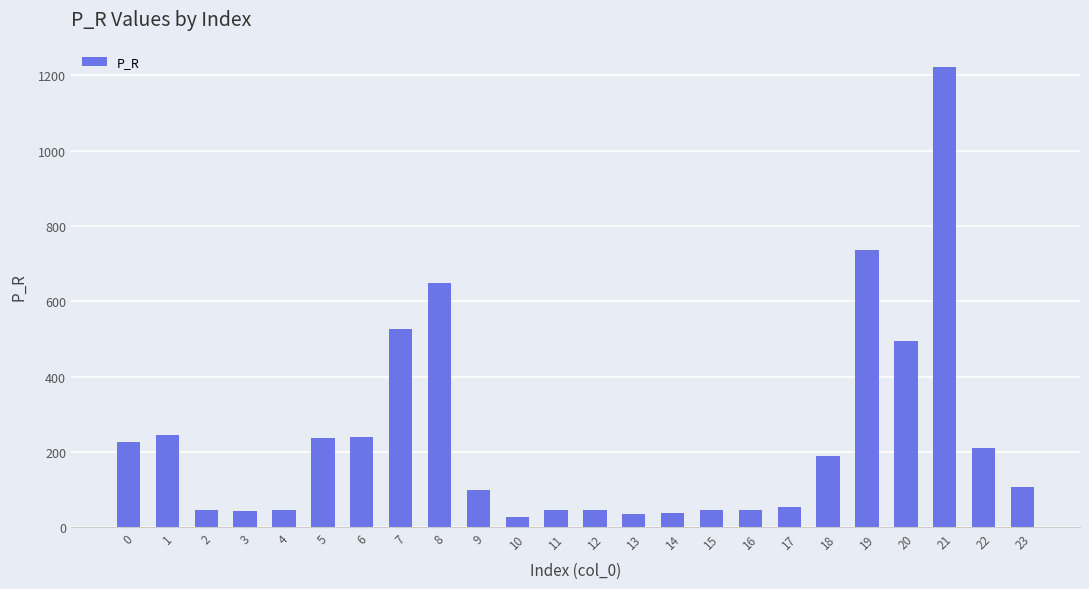

What is the difference between the values at 11 and 14?

6.5